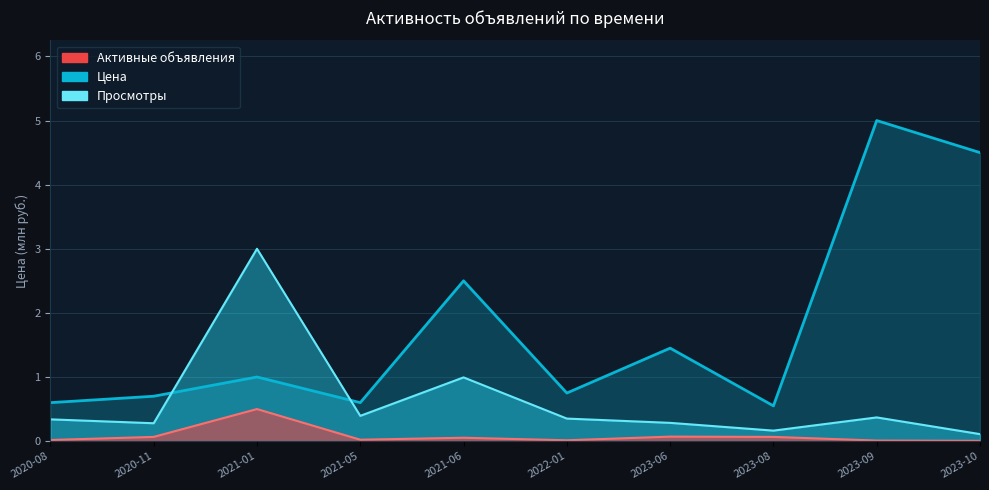

What is the sum of all Цена values?

17.6